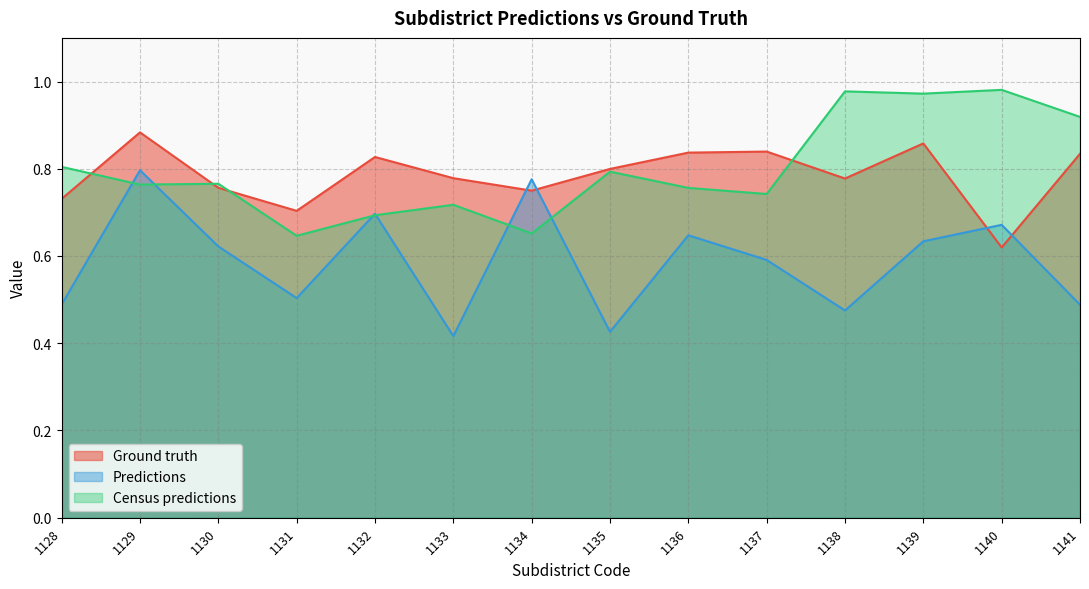

Reading left to right, what are all the values shown in this chart?

Ground truth: 0.7	0.9	0.8	0.7	0.8	0.8	0.7	0.8	0.8	0.8	0.8	0.9	0.6	0.8
Predictions: 0.5	0.8	0.6	0.5	0.7	0.4	0.8	0.4	0.6	0.6	0.5	0.6	0.7	0.5
Census predictions: 0.8	0.8	0.8	0.6	0.7	0.7	0.7	0.8	0.8	0.7	1.0	1.0	1.0	0.9